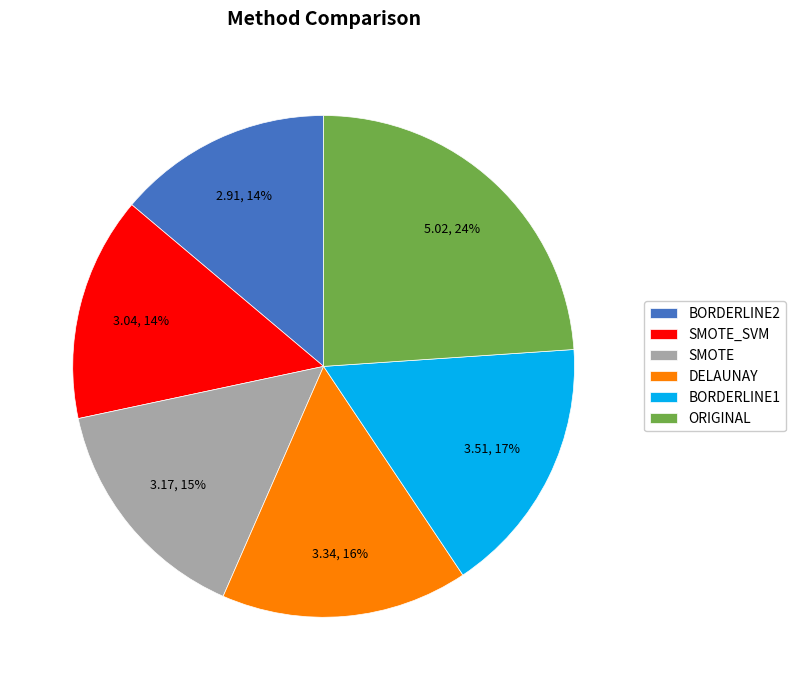

How many segments does this pie chart have?

6